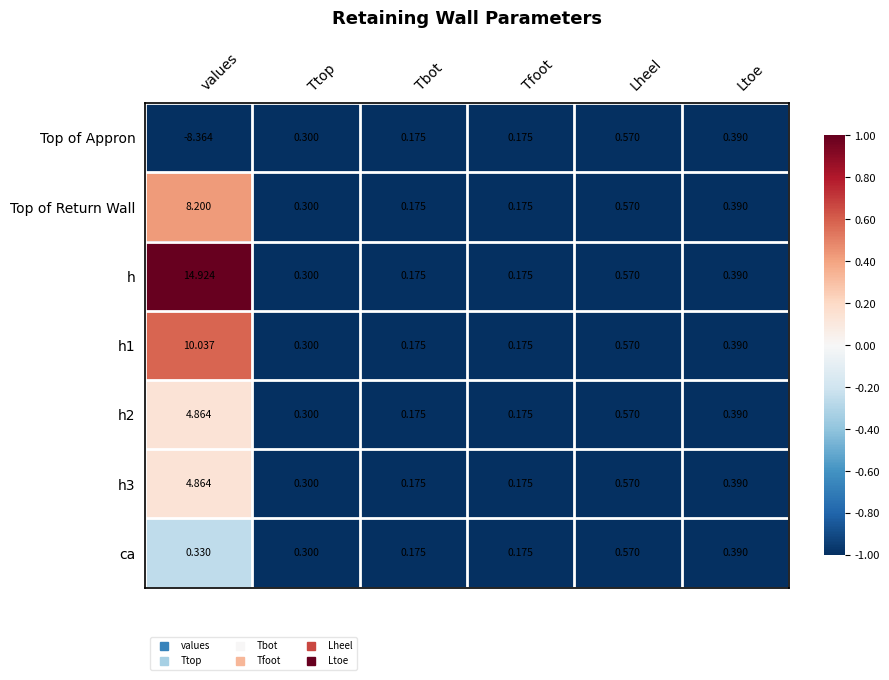

At which category is the sum across all series the highest?

values